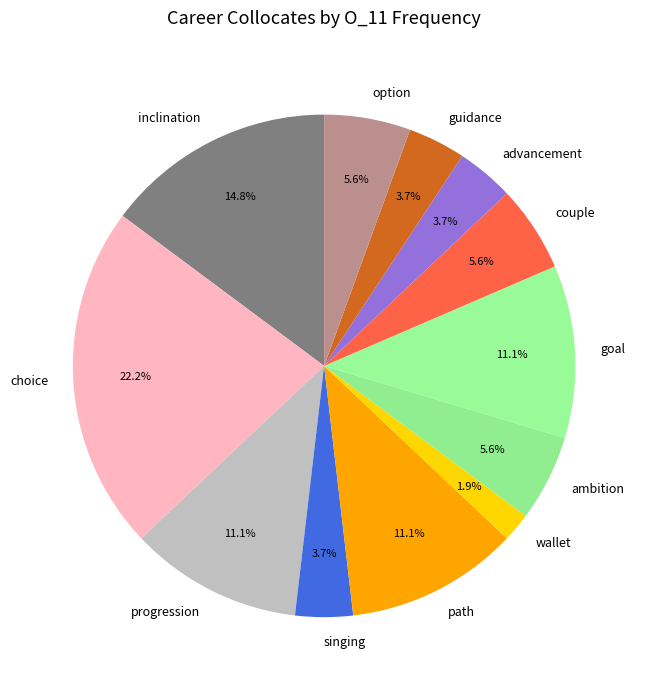

Is there a majority slice in this chart?

No